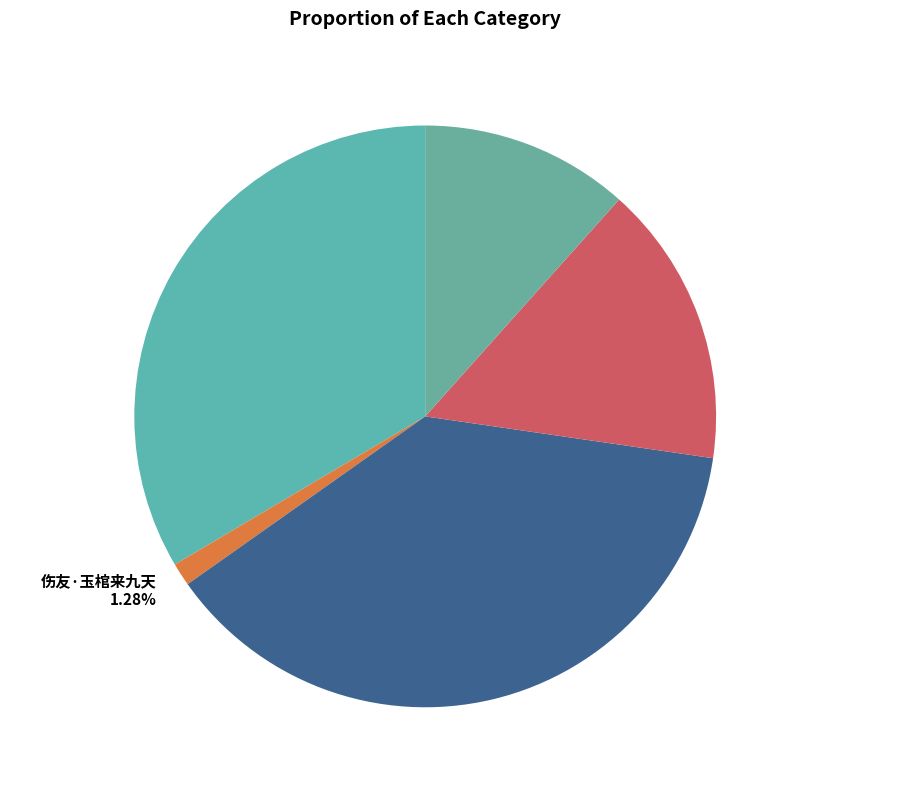

What percentage is the 山中道友·玉函捧上五云堆 slice, to the nearest percent?

12%